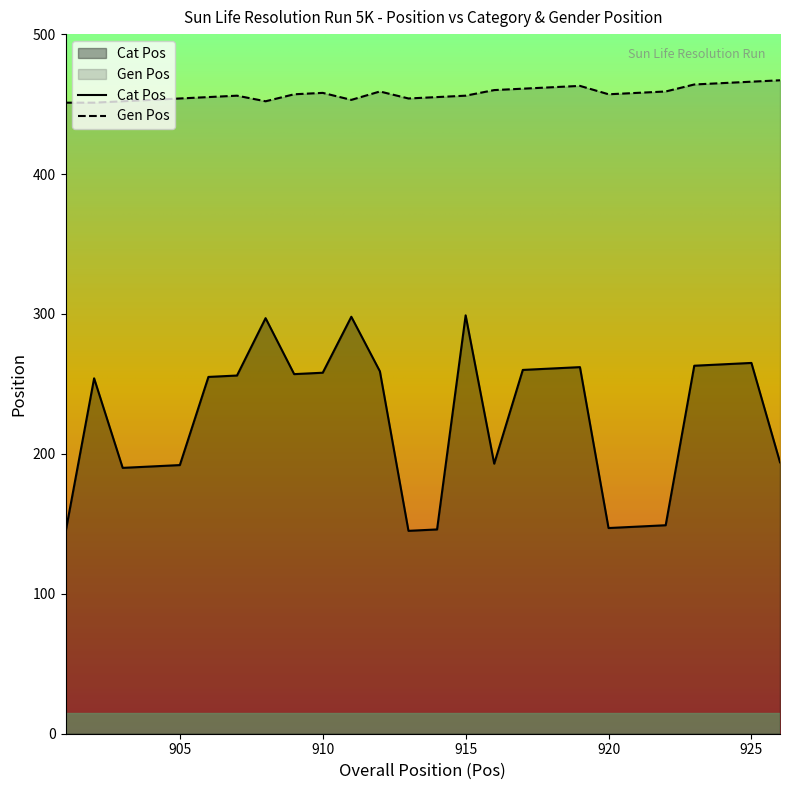

What is the sum of the Gen Pos values at 920 and 922?

916